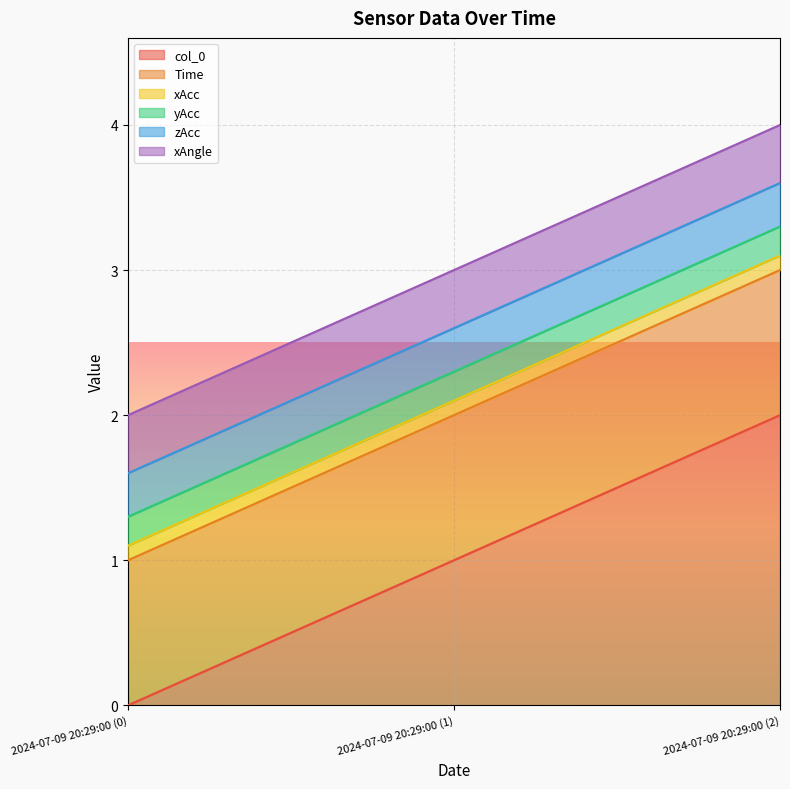

Which series has the largest range (max minus min)?

col_0